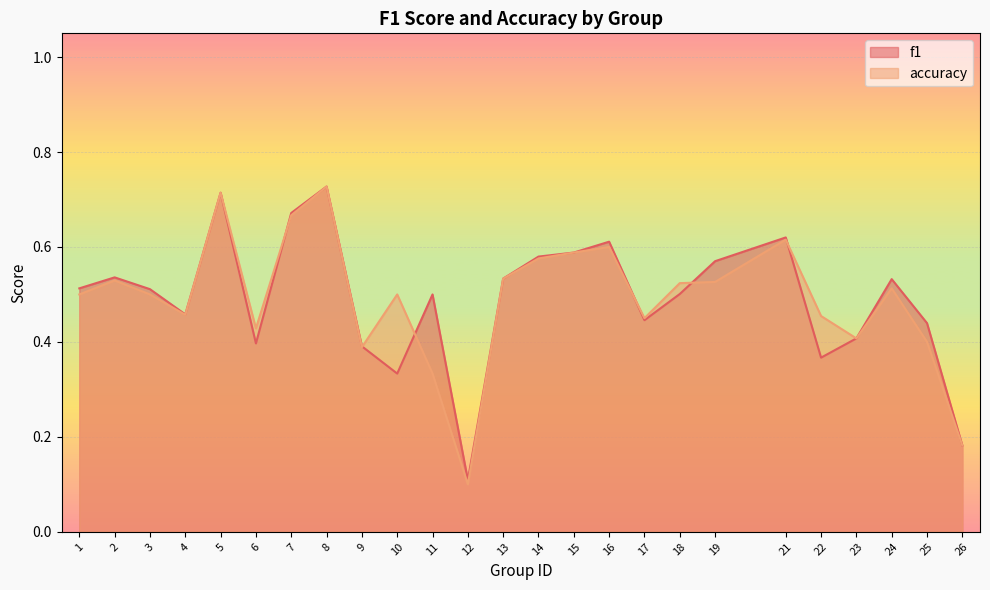

True or false: f1 has more than 1 interior local peaks.

True